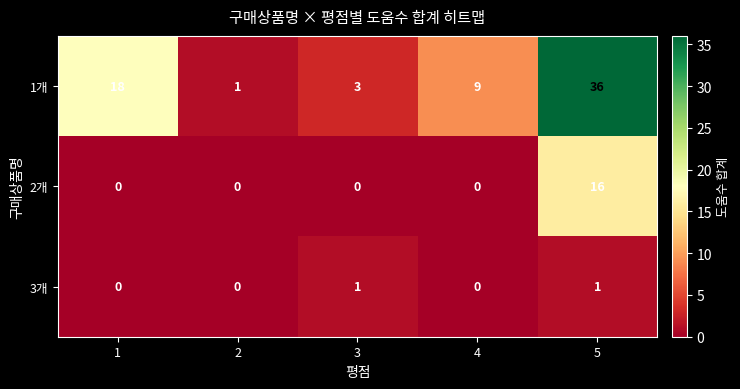

Reading left to right, list all the values displayed in this chart.

1개: 1=18	2=1	3=3	4=9	5=36
2개: 1=0	2=0	3=0	4=0	5=16
3개: 1=0	2=0	3=1	4=0	5=1